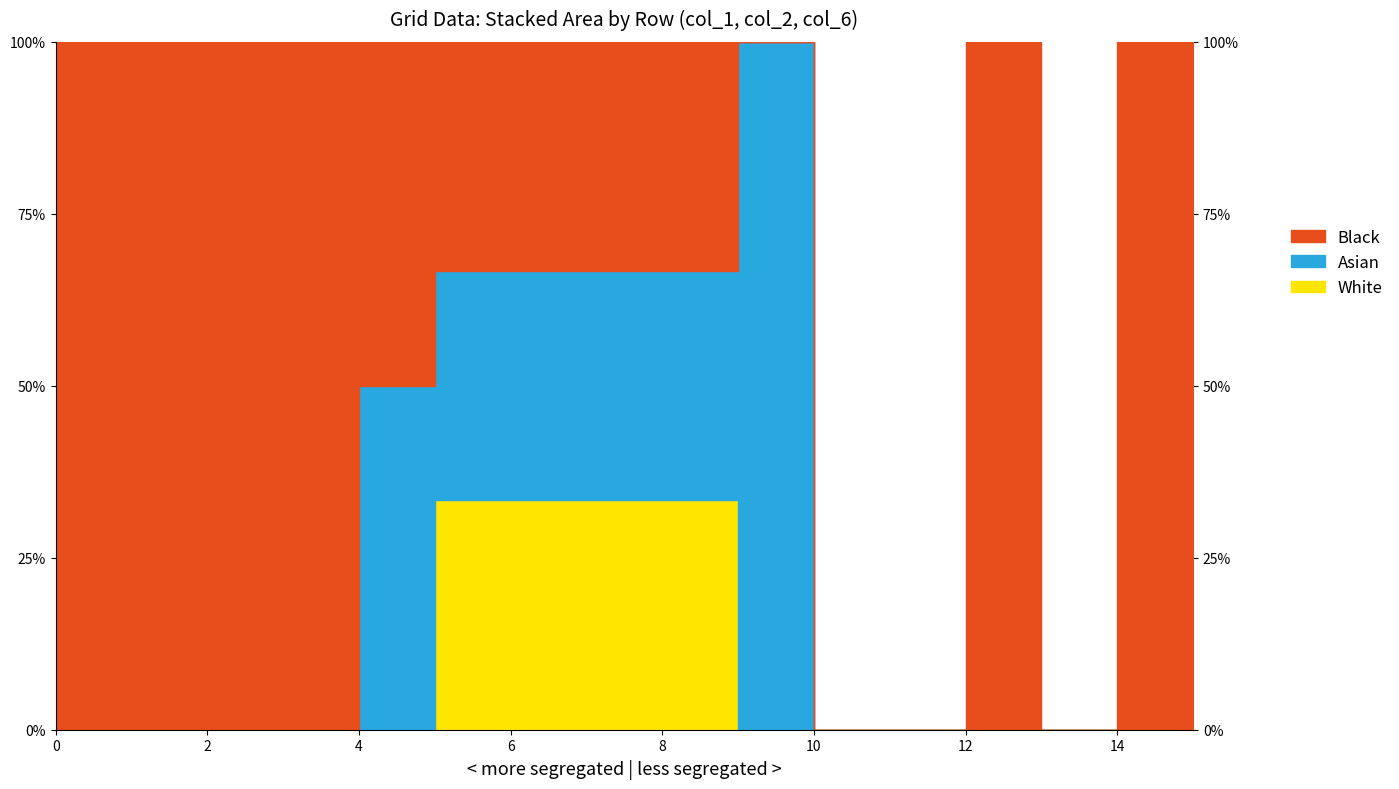

Between 1 and 11, which is larger?

1